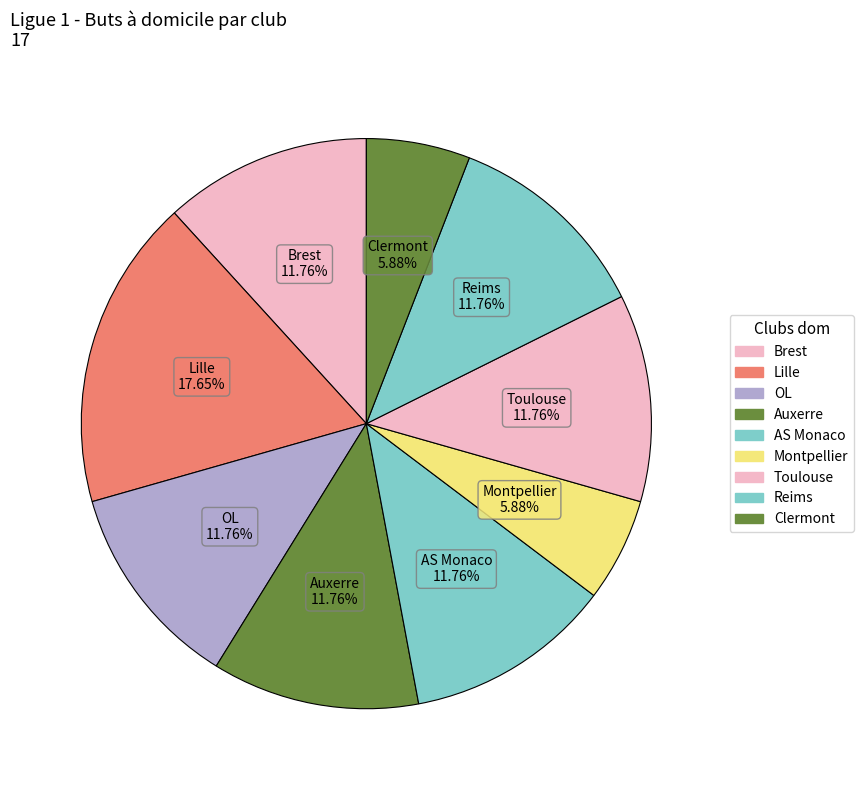

Count the number of slices in the pie.

9